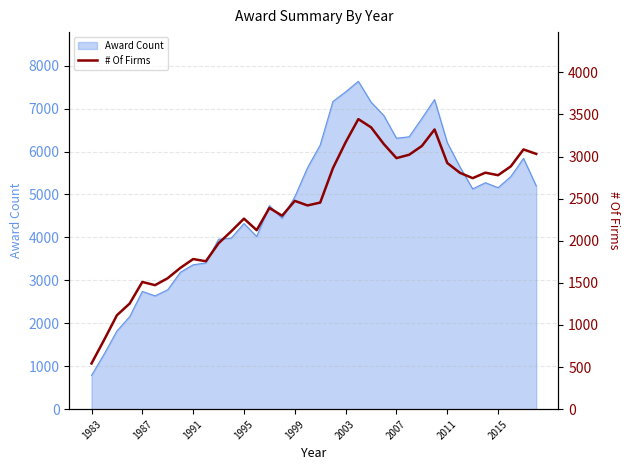

The value at 14 is 1147. True or false?

False